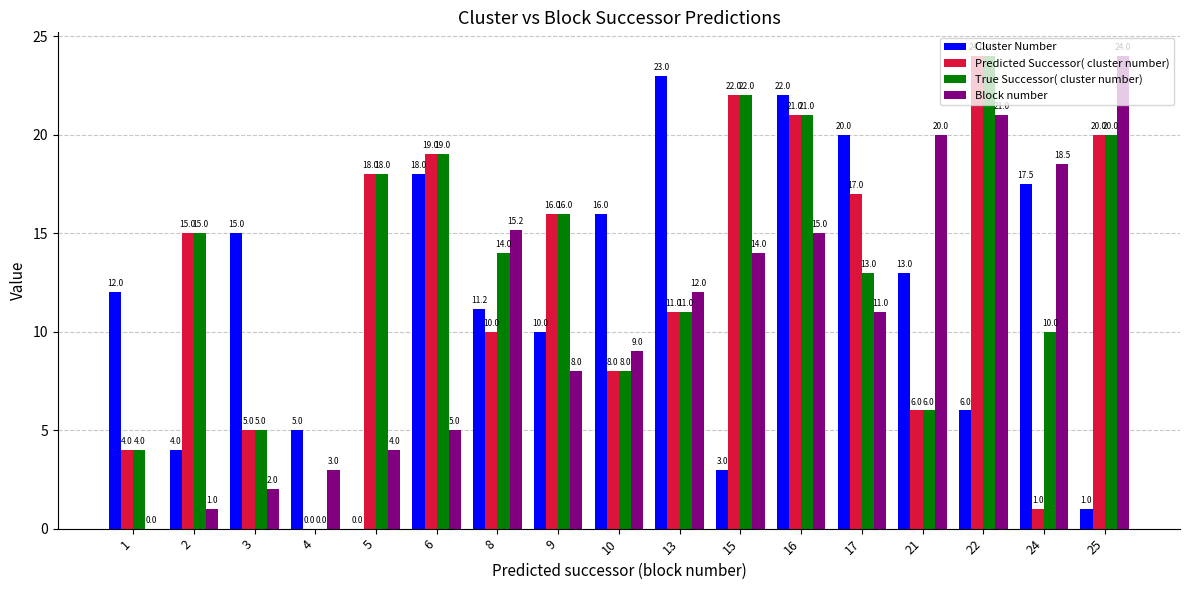

Count the number of data series in this chart.

4